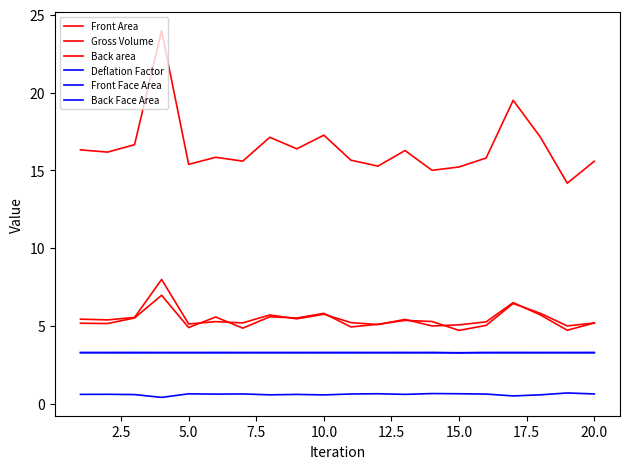

Is this an area chart (filled region under the line)?

No